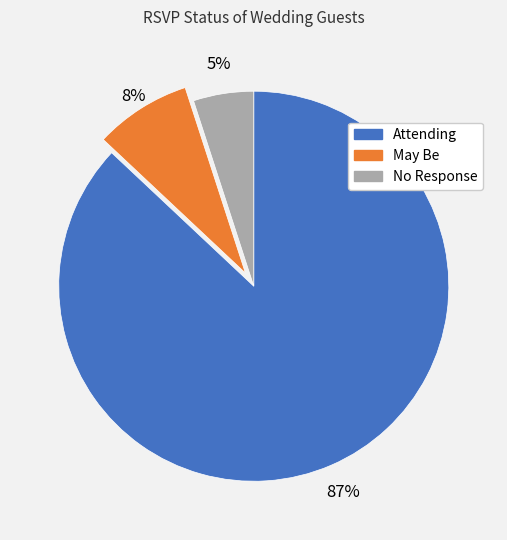

Count the number of slices in the pie.

3